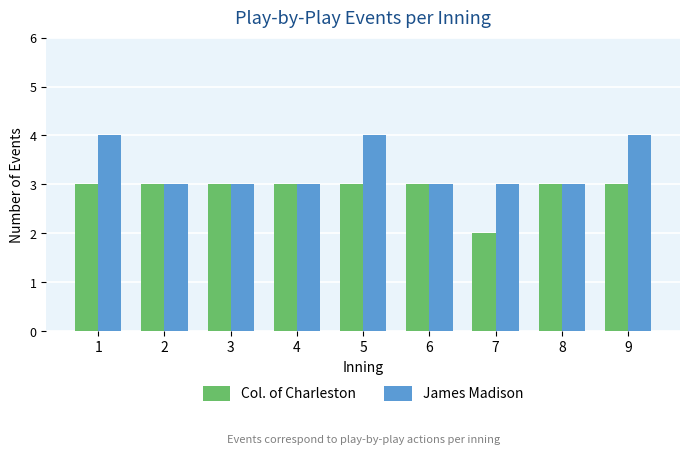

Which series changed the most between 5 and 8?

James Madison